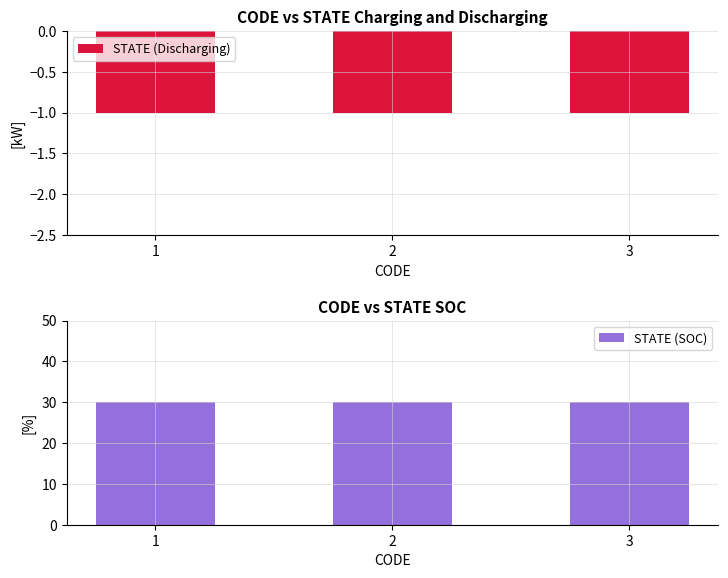

What is the minimum value shown in the chart?

-1